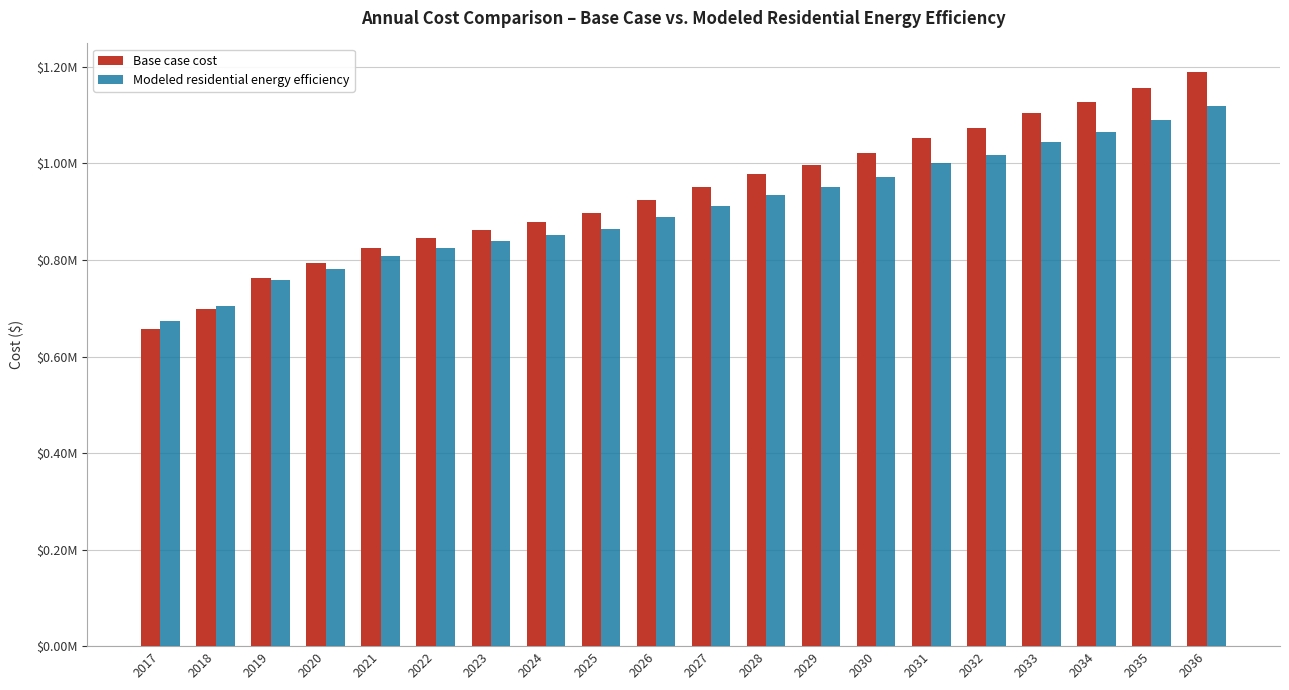

What are all the series names shown in the legend?

Base case cost, Modeled residential energy efficiency